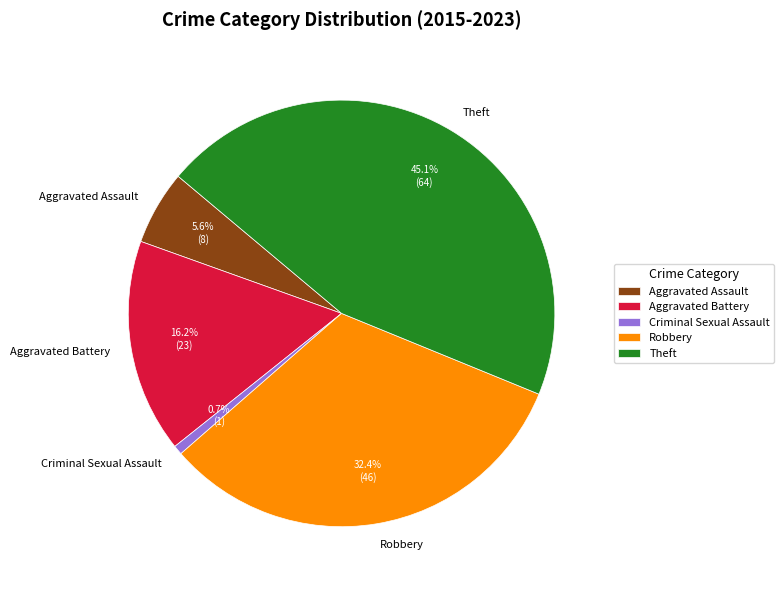

Rank the categories by value from highest to lowest.

Theft, Robbery, Aggravated Battery, Aggravated Assault, Criminal Sexual Assault